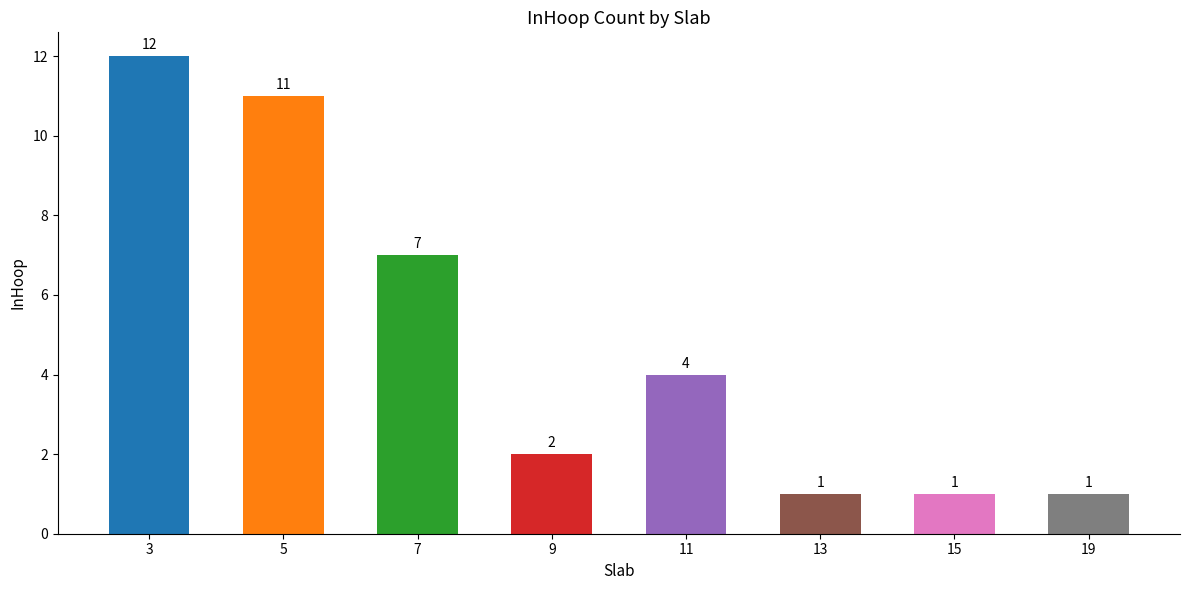

Which category has the highest value across all series?

3